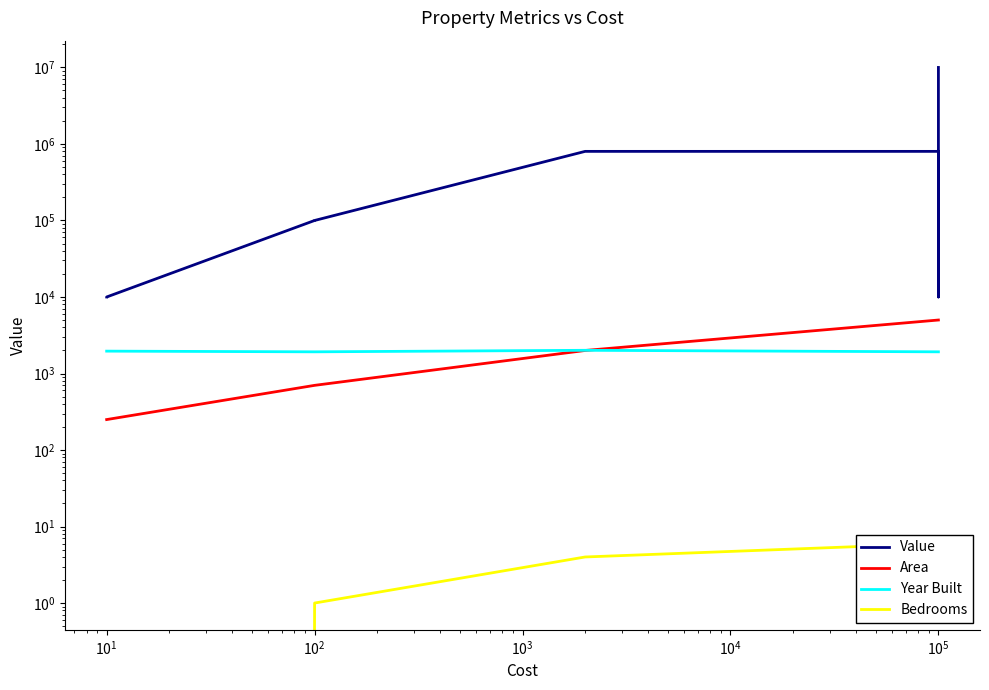

At 11, list the series in order from largest to smallest.

Value, Area, Year Built, Bedrooms